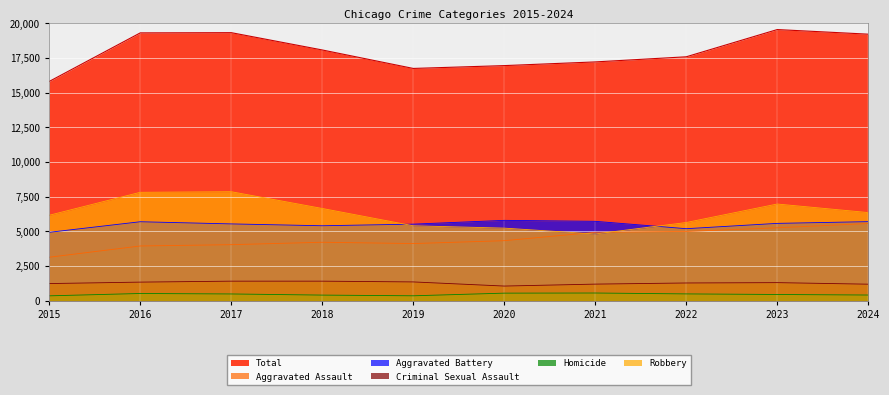

True or false: Criminal Sexual Assault and Aggravated Battery cross at least once.

False